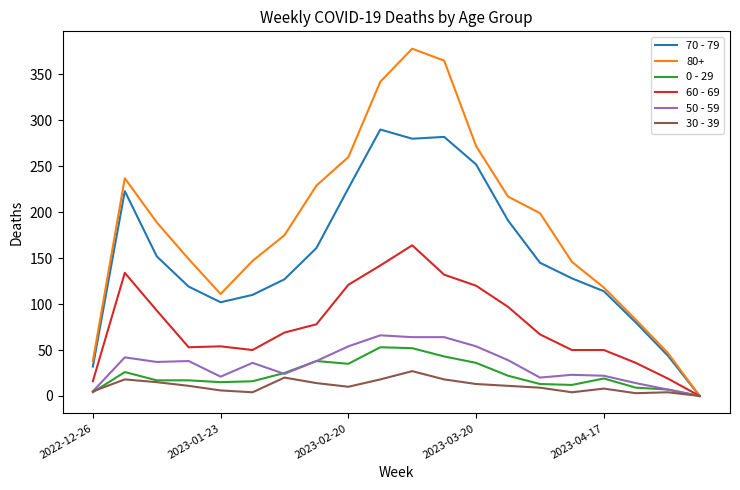

Which series has the largest total across all categories?

80+